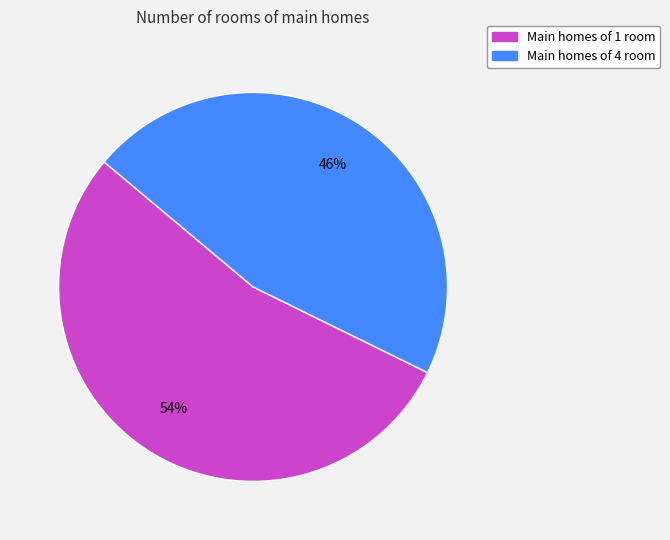

Does any single category account for the majority?

Yes